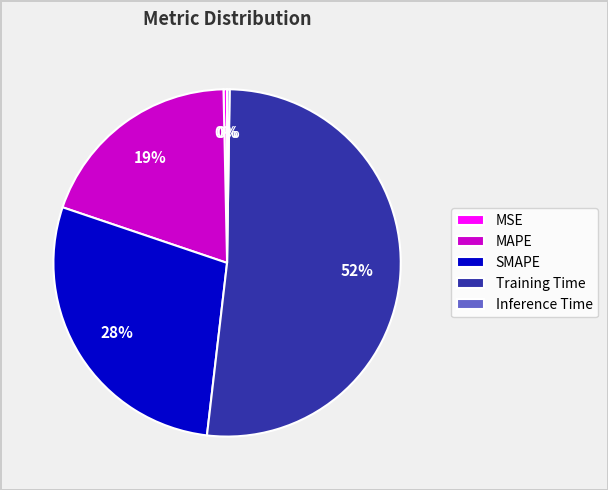

The Training Time slice represents 52% of the pie. True or false?

True